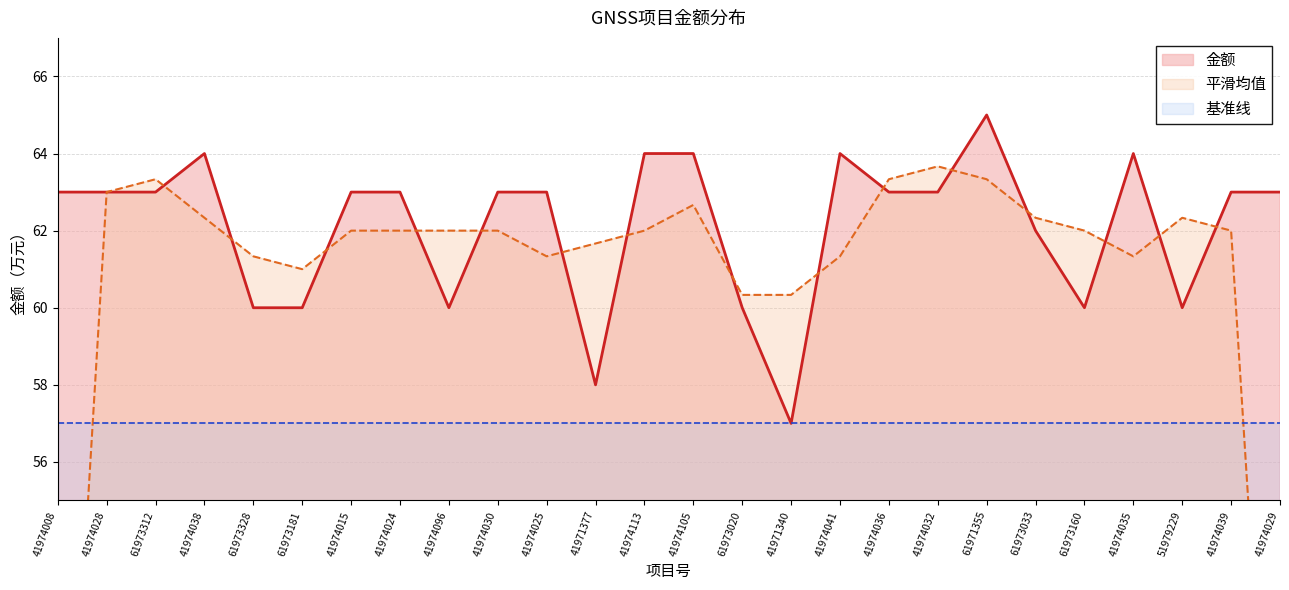

The chart shows a value of 64 at 41974038. True or false?

True